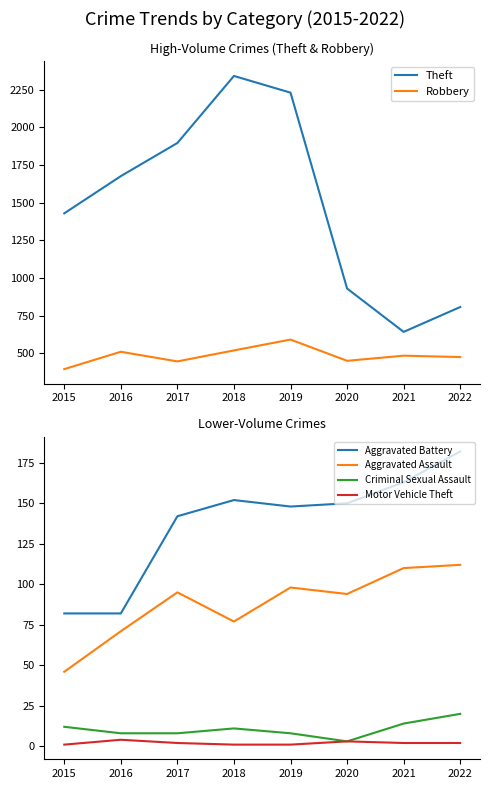

The value of Robbery at 2015 is 395. True or false?

True